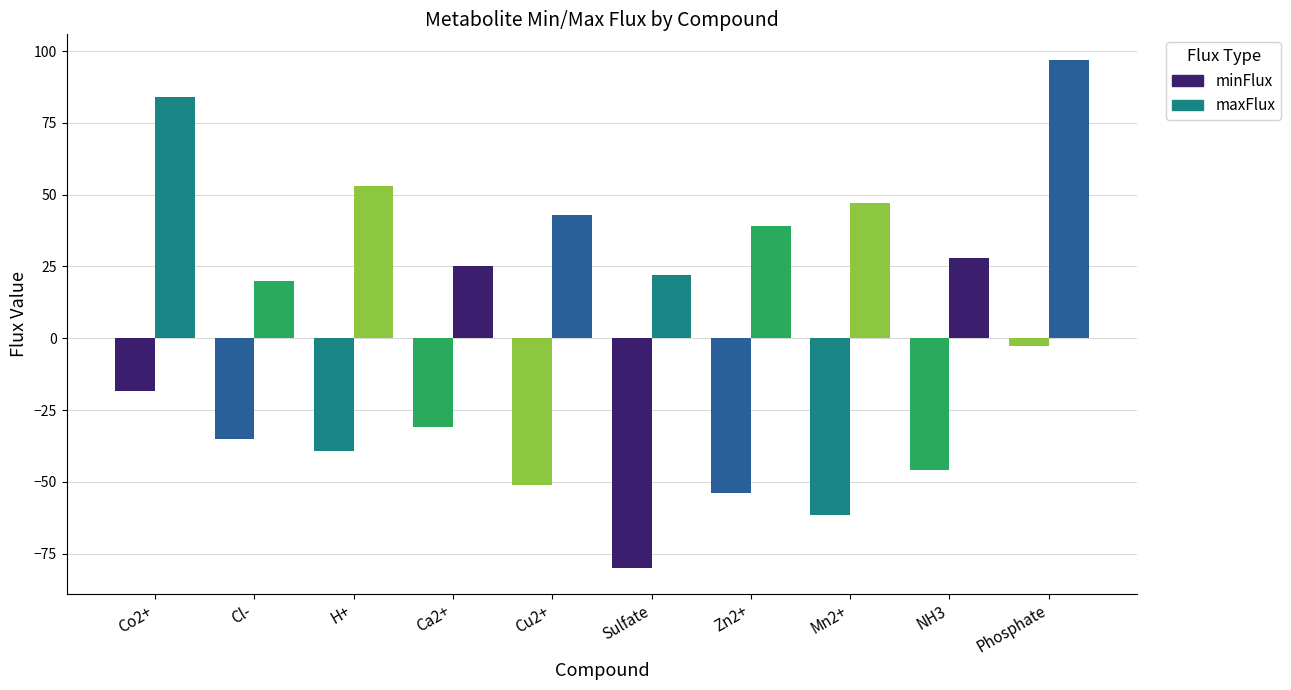

The value of minFlux at Phosphate is -2.7. True or false?

True